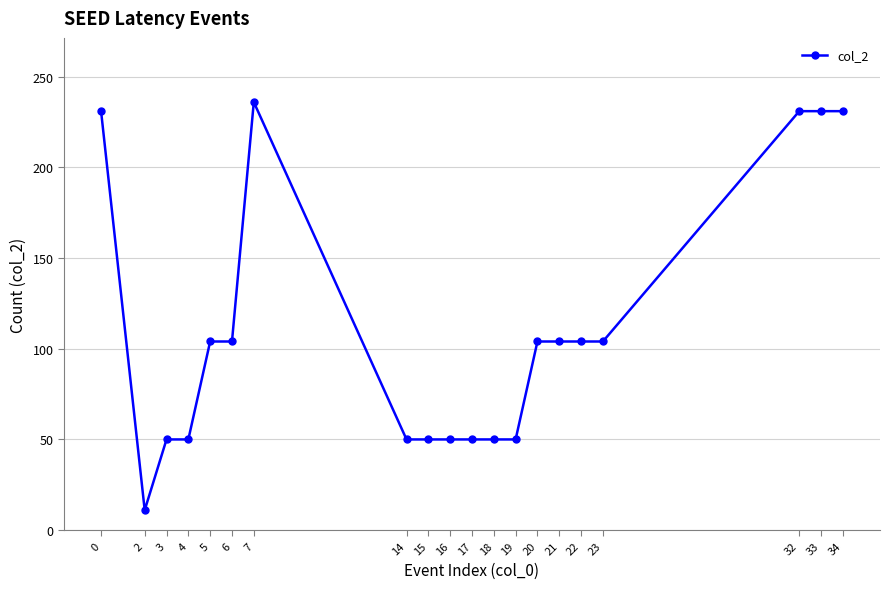

Does the chart have visible grid lines?

Yes